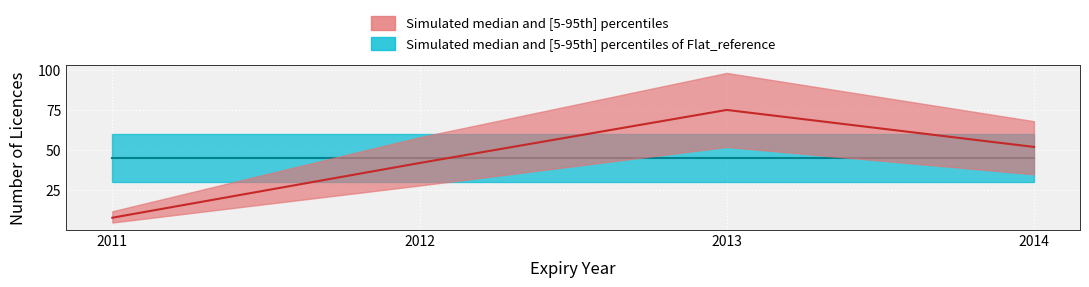

How many values in the Expiry Count Lower series exceed 35?

1